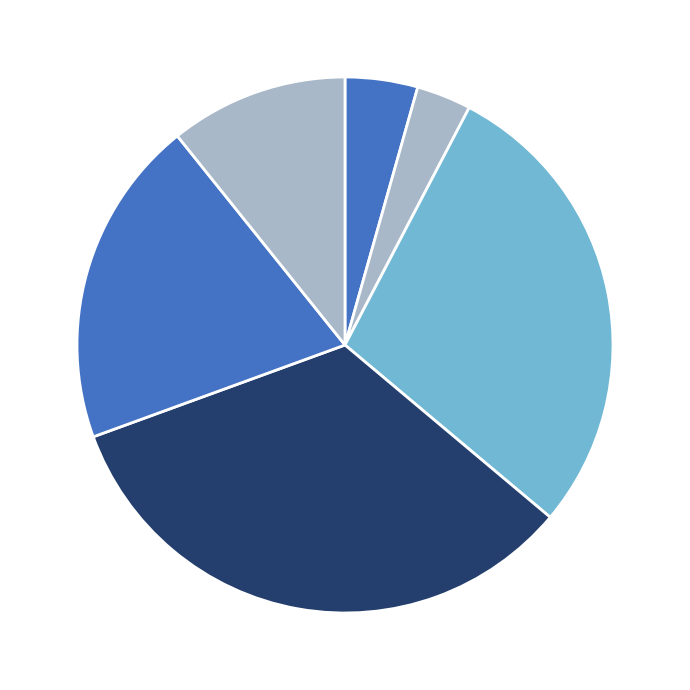

Count the number of slices in the pie.

6